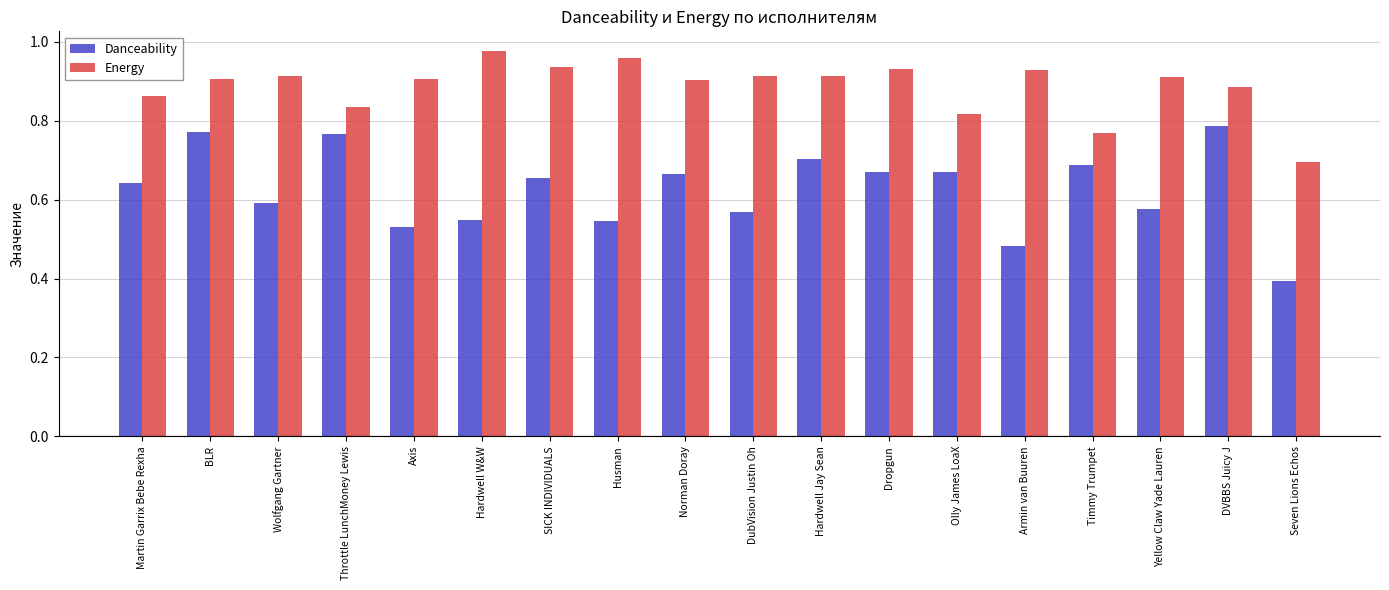

Which series changed the most between Armin van Buuren and Seven Lions Echos?

Energy